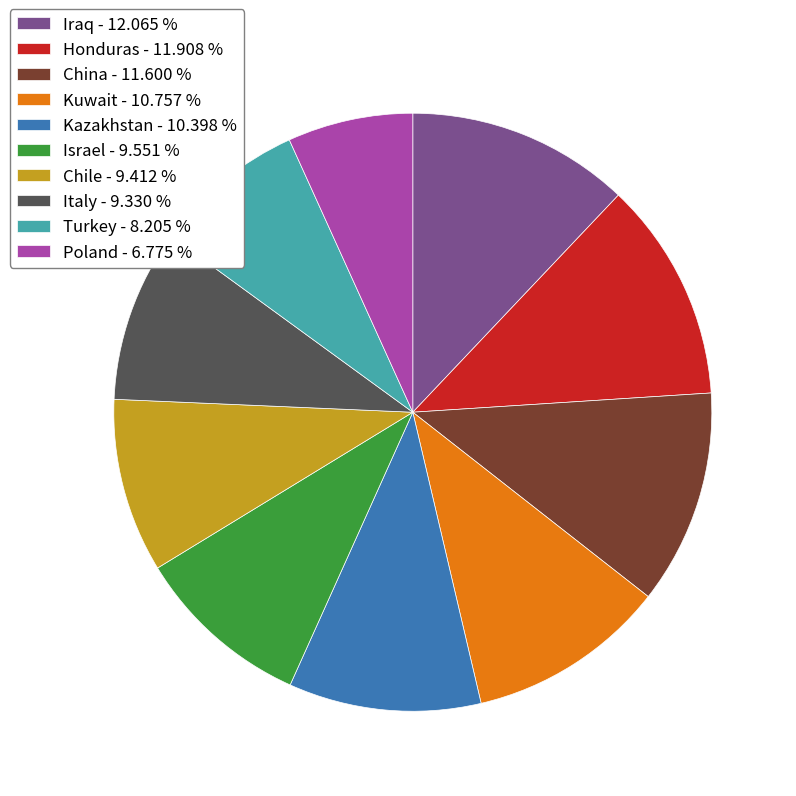

Is the sum of Poland - 6.775 % and Turkey - 8.205 % greater than half?

No